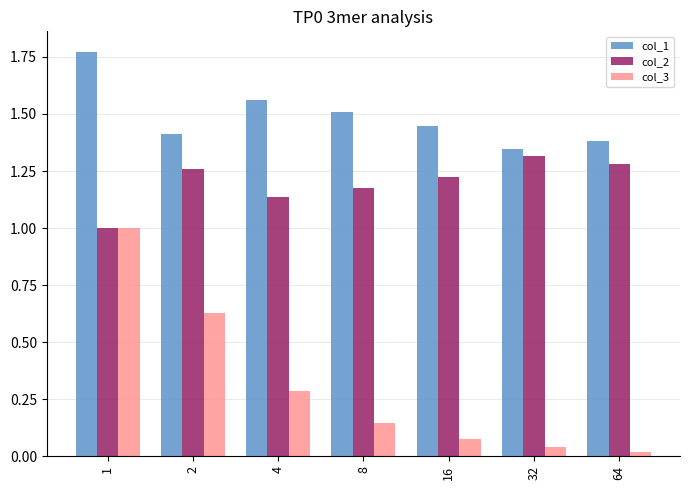

At which category is the sum across all series the highest?

1